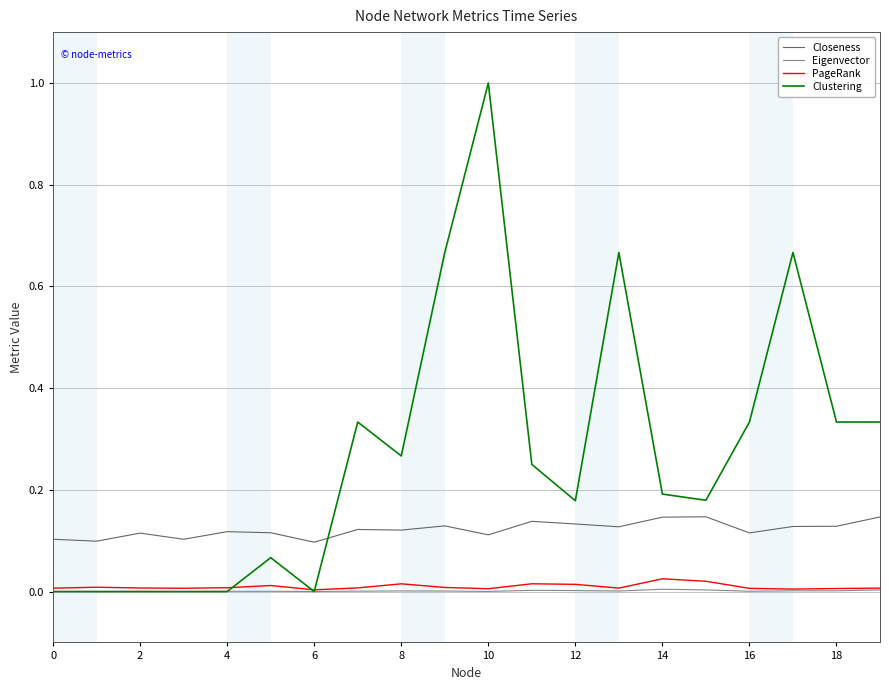

Which series ends up on top after the final intersection of Clustering and Closeness?

Clustering